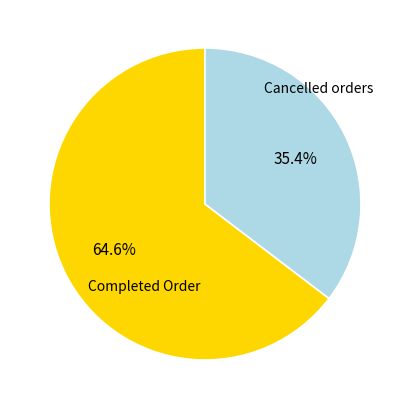

Is there any slice that represents more than half of the pie?

Yes